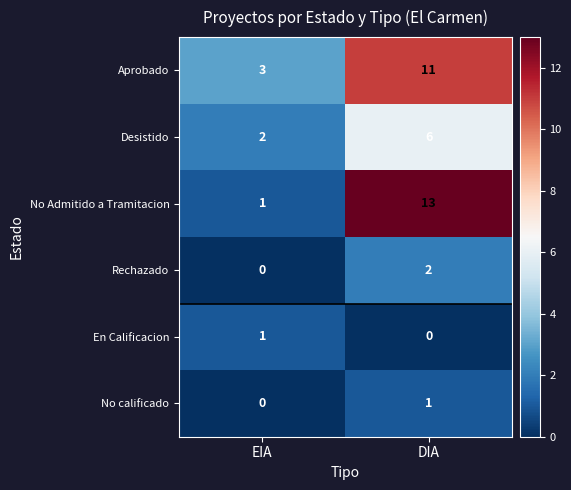

Rank the categories by Desistido value from highest to lowest.

DIA, EIA